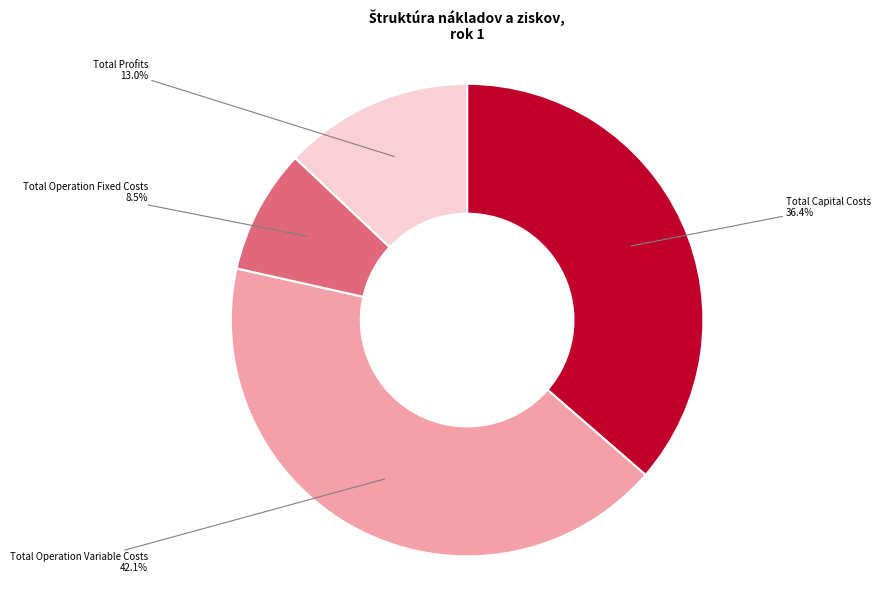

Approximately how many times larger is the value at Total Operation Variable Costs compared to Total Profits?

3.2